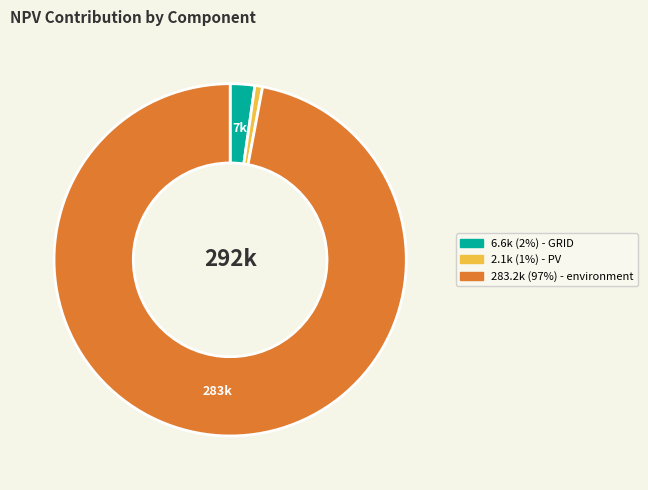

Does any single category account for the majority?

Yes